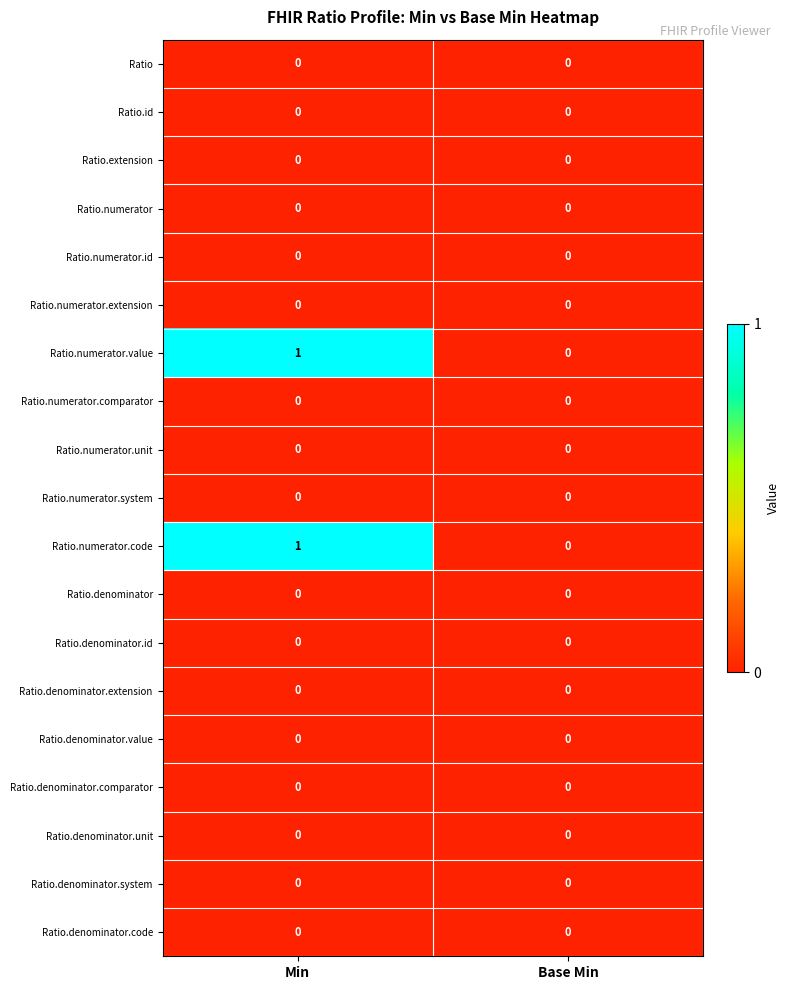

The value of Ratio.numerator.code at Base Min is -1. True or false?

False